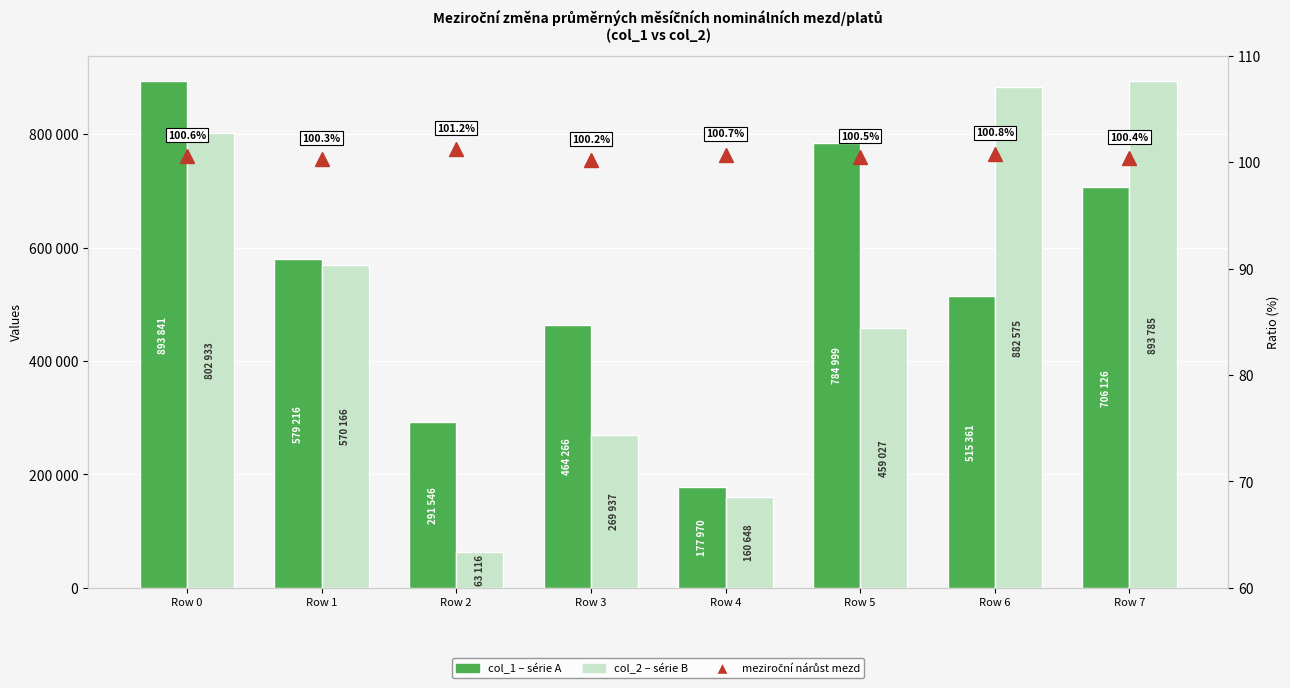

What is the value of the col_2 (series B) bar at the 7th from the left?

882575